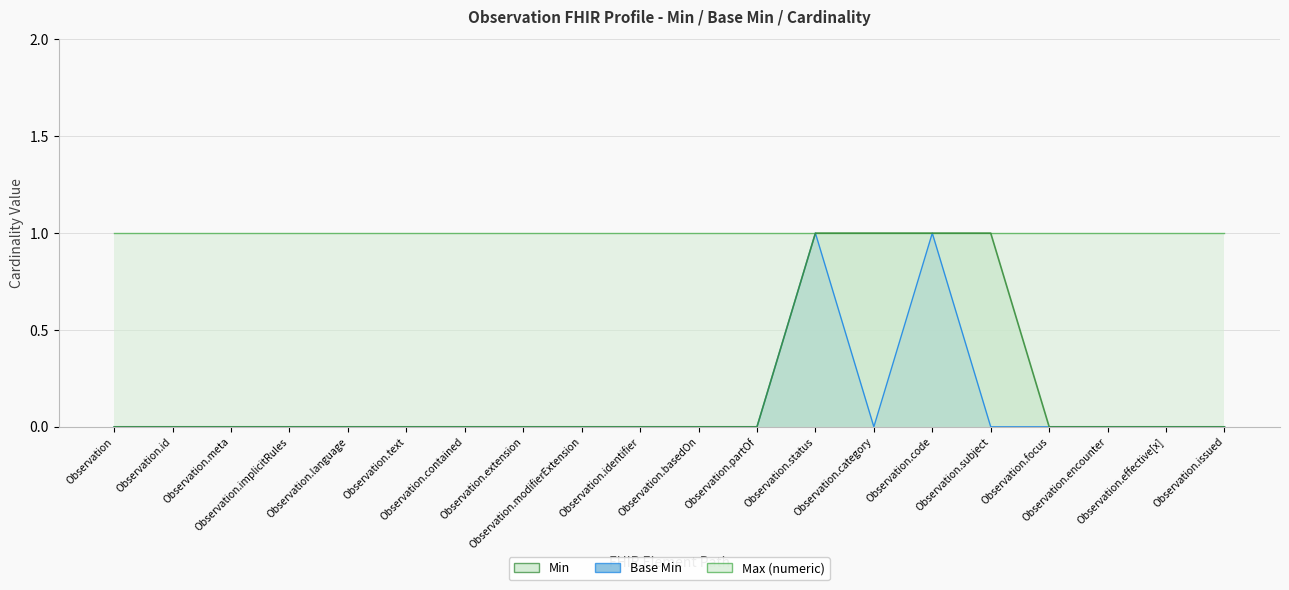

In Base Min, how many points are higher than both neighbors (excluding endpoints)?

2